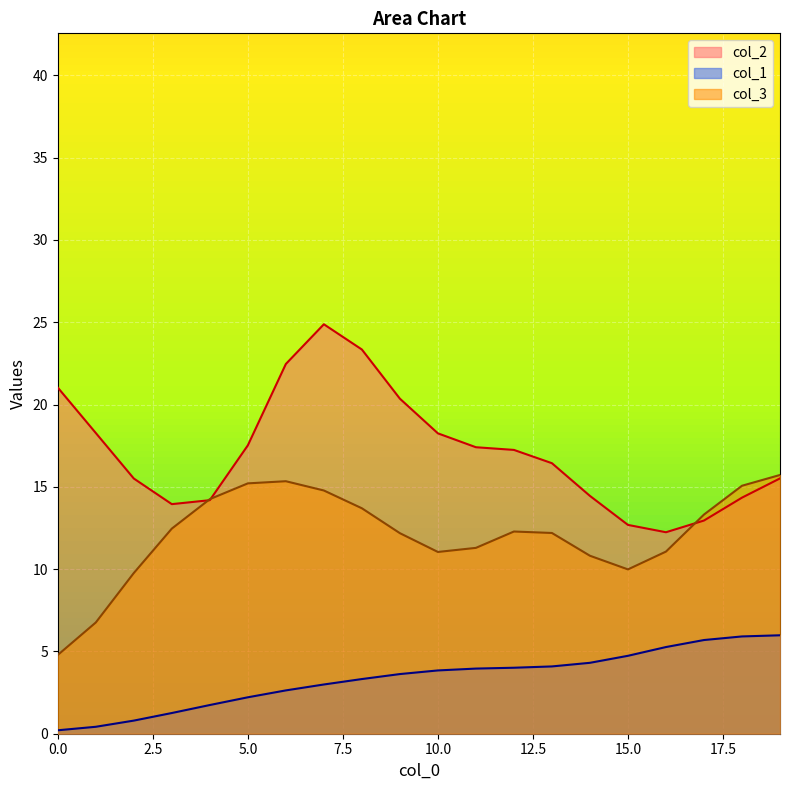

List the labels in order of col_1 value, smallest first.

0, 1, 2, 3, 4, 5, 6, 7, 8, 9, 10, 11, 12, 13, 14, 15, 16, 17, 18, 19